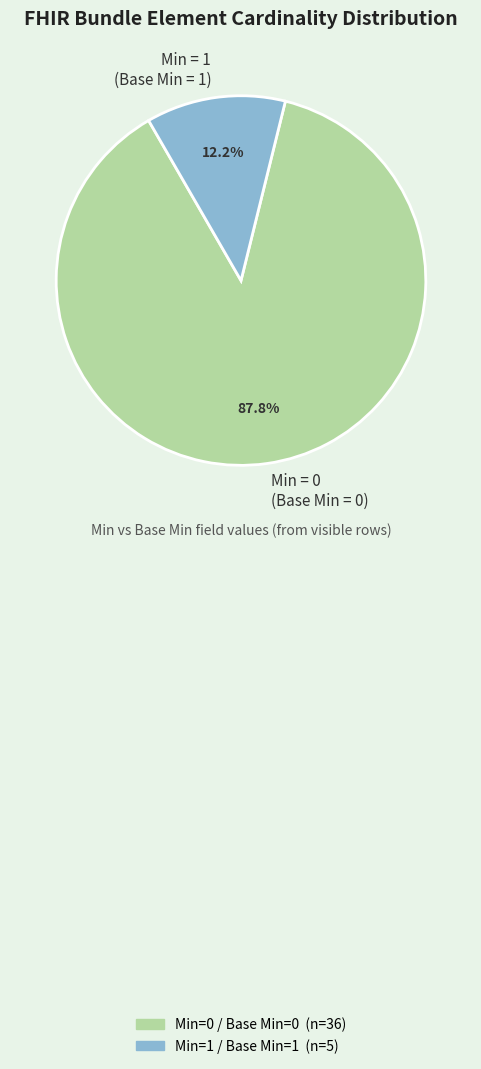

Which category has the smallest portion of the pie?

Min = 1 (Base Min = 1)